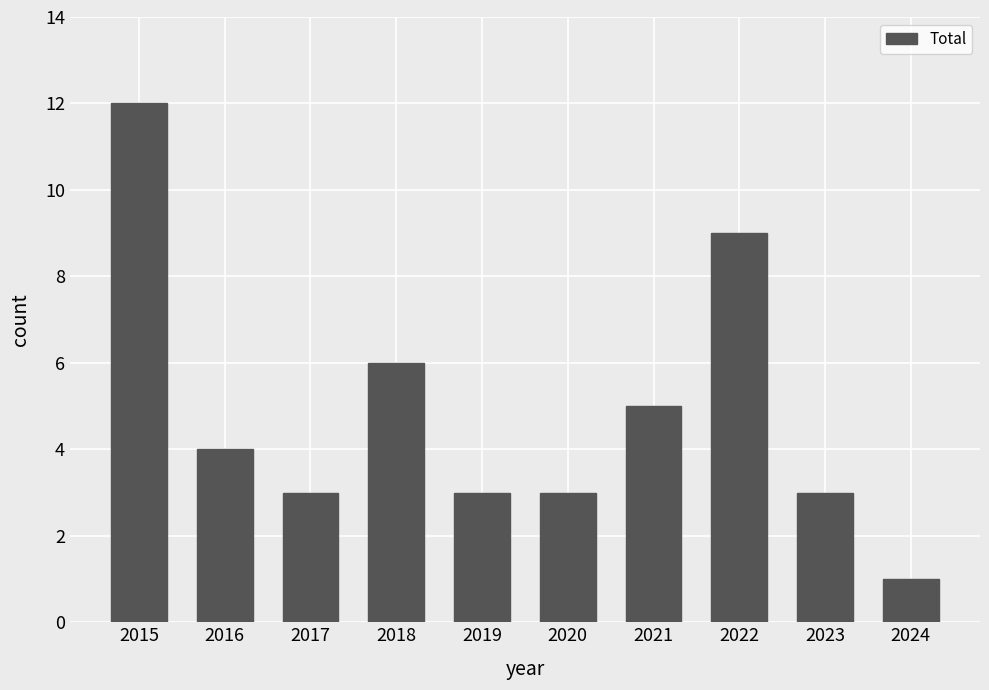

What is the sum of the values at 2023 and 2019?

6